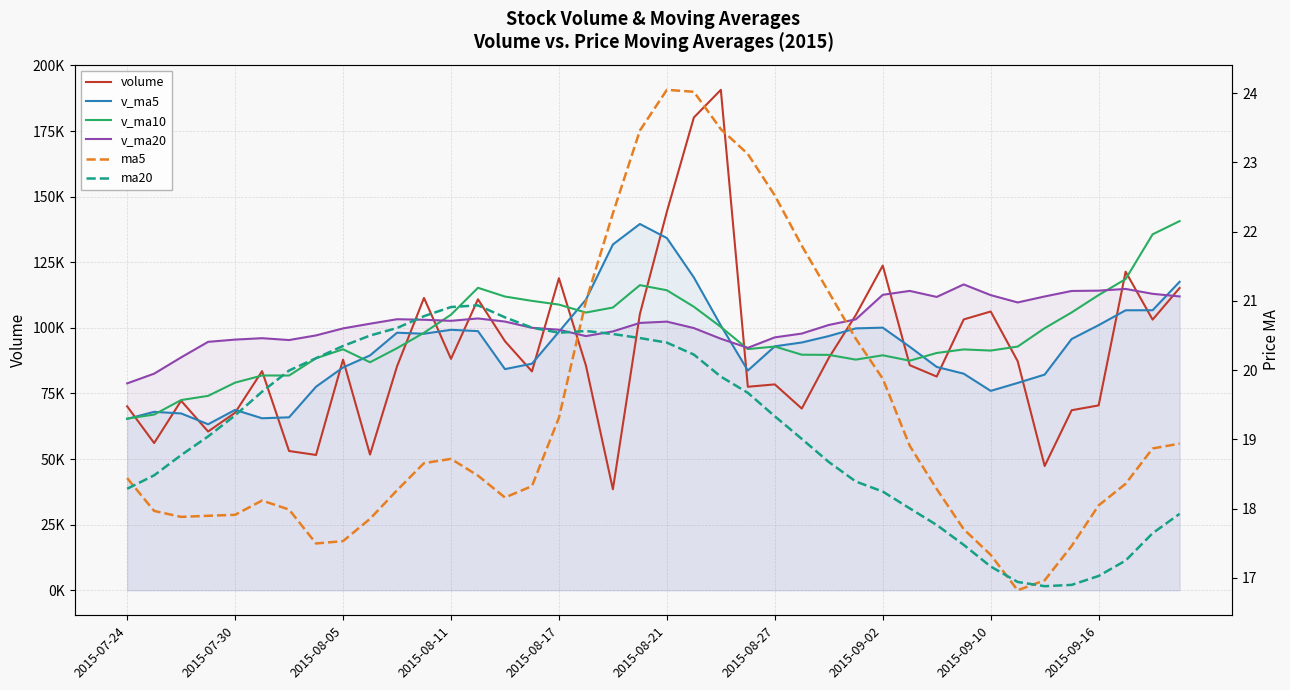

What is the greatest value displayed?

190713.8